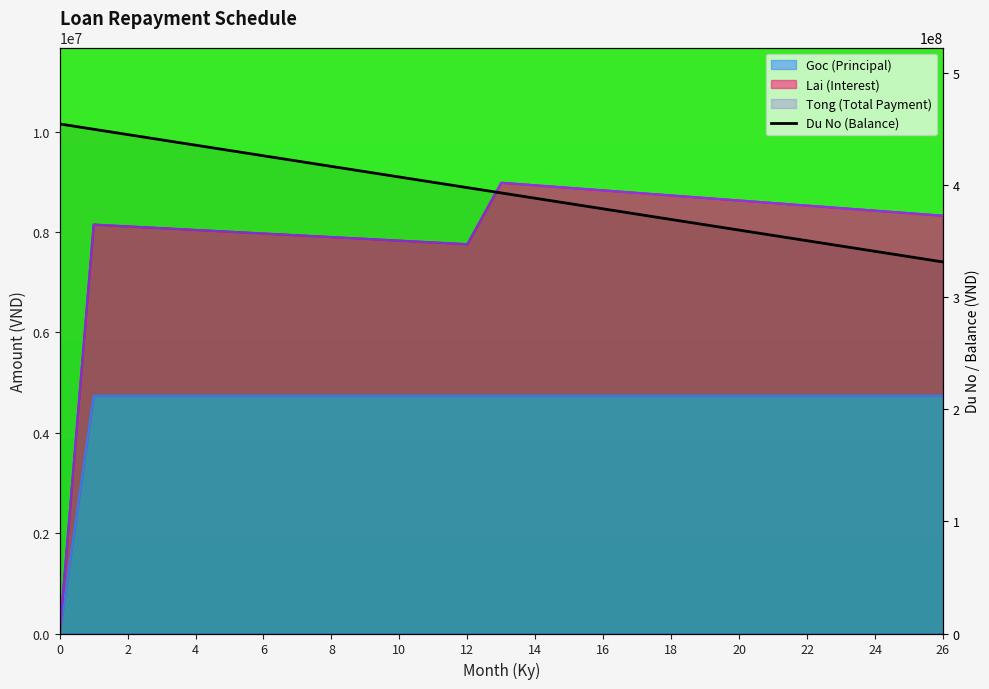

True or false: Tong (Total Payment) and Goc (Principal) cross at least once.

False